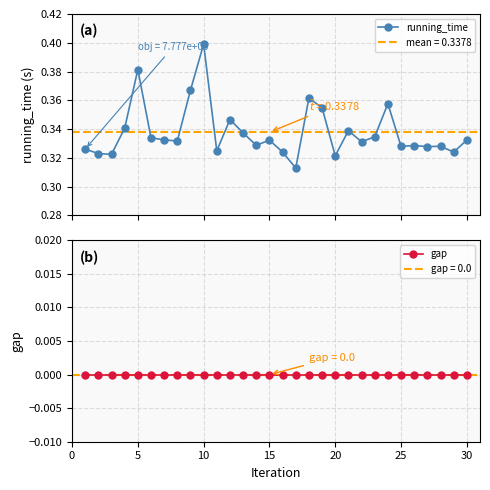

List the series in order of their peak value, highest first.

running_time, gap